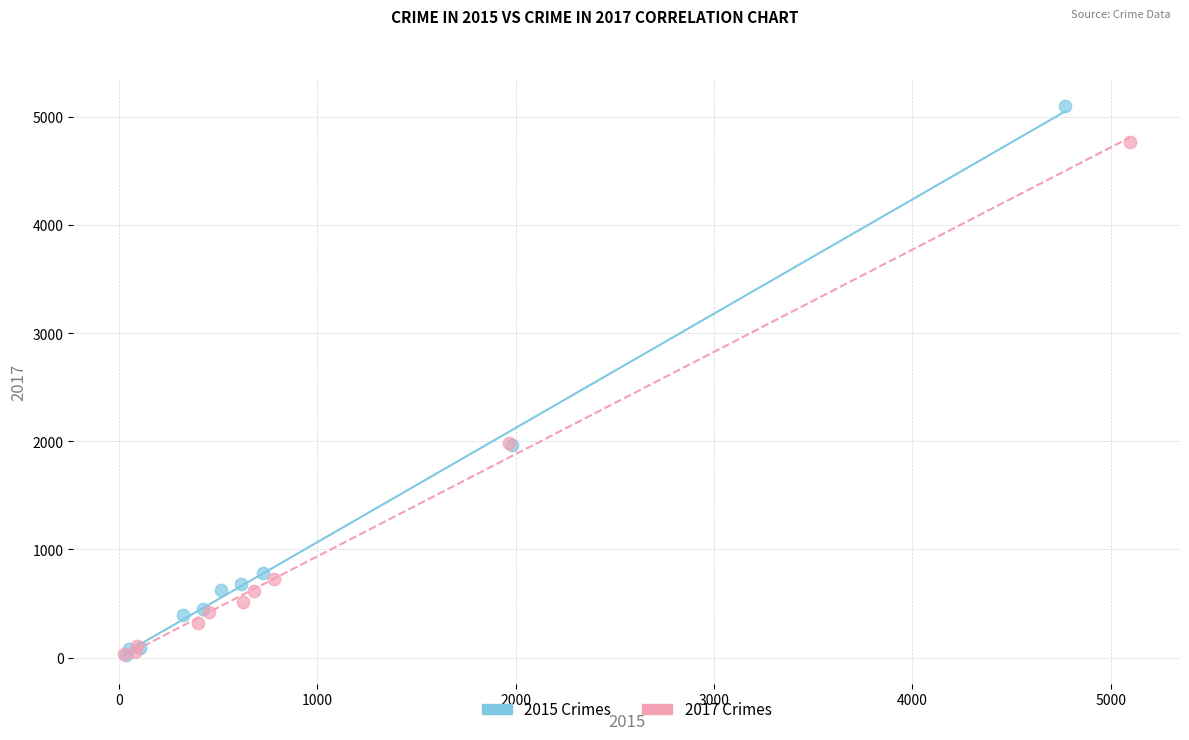

Which series reaches the maximum Y coordinate?

2015 Crimes